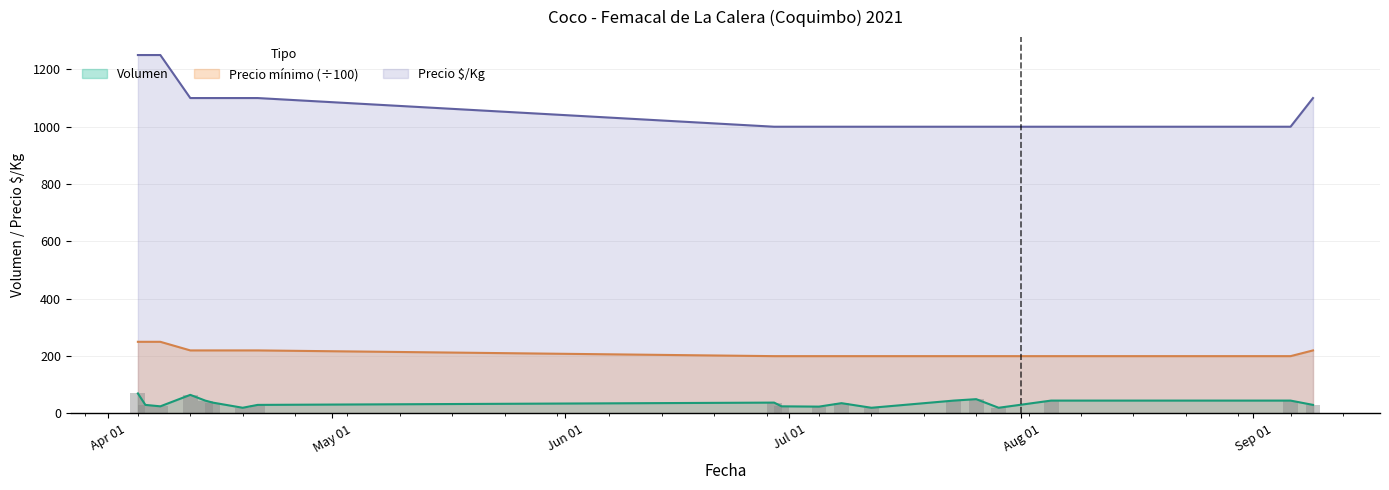

What is the label of the 12th bar from the right?

2021-04-21